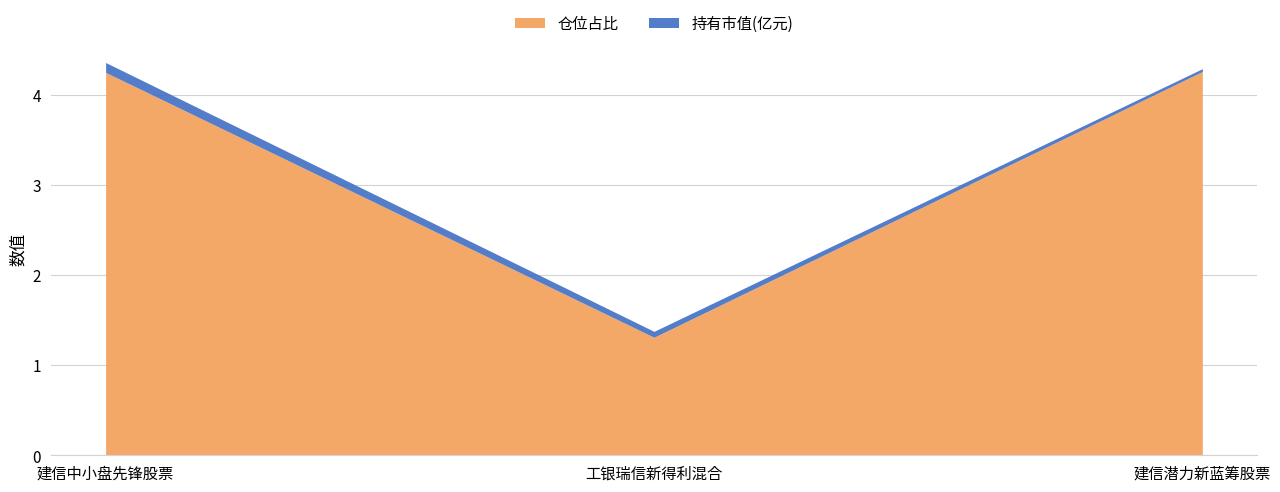

Is the value of 持有市值(亿元) at 建信中小盘先锋股票 greater than the value of 仓位占比 at 建信中小盘先锋股票?

No